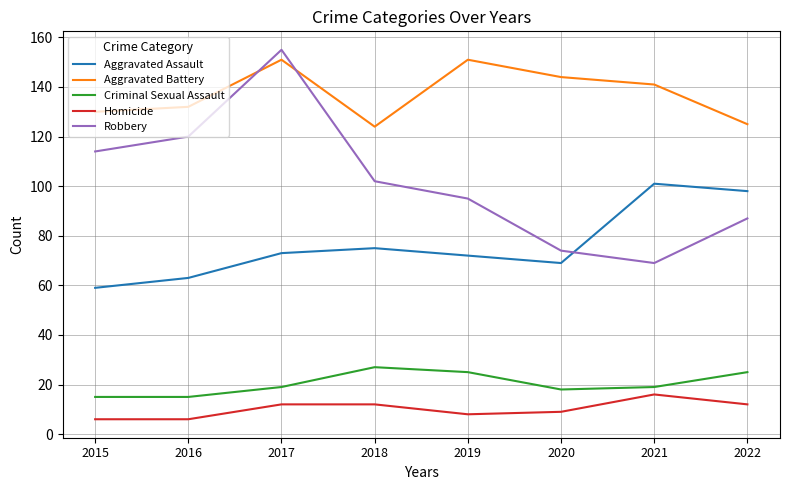

Rank the series at 2016 from highest to lowest value.

Aggravated Battery, Robbery, Aggravated Assault, Criminal Sexual Assault, Homicide